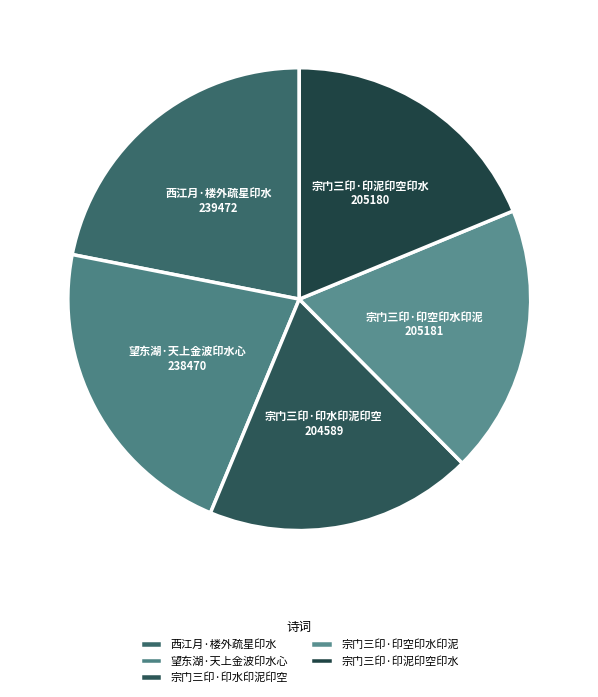

Approximately how many times larger is the value at 宗门三印·印泥印空印水 compared to 望东湖·天上金波印水心?

0.9